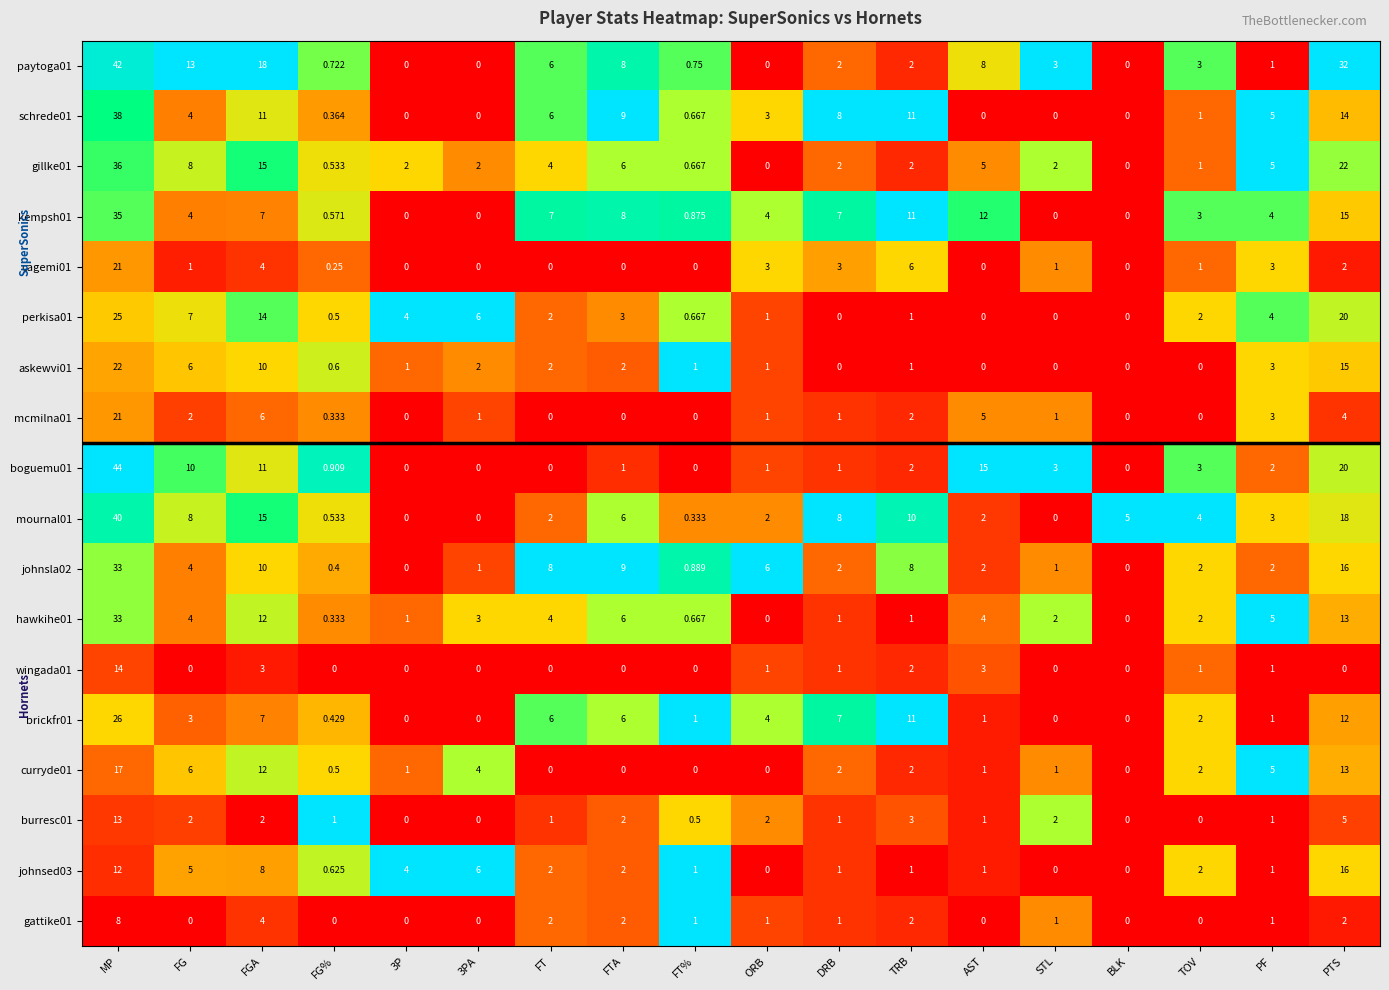

At which category is the sum across all series the highest?

MP